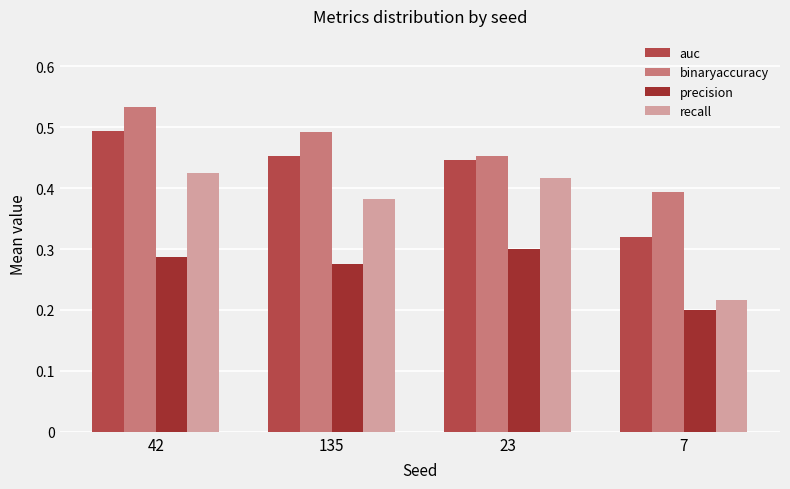

Rank the series by their average value, from highest to lowest.

binaryaccuracy, auc, recall, precision